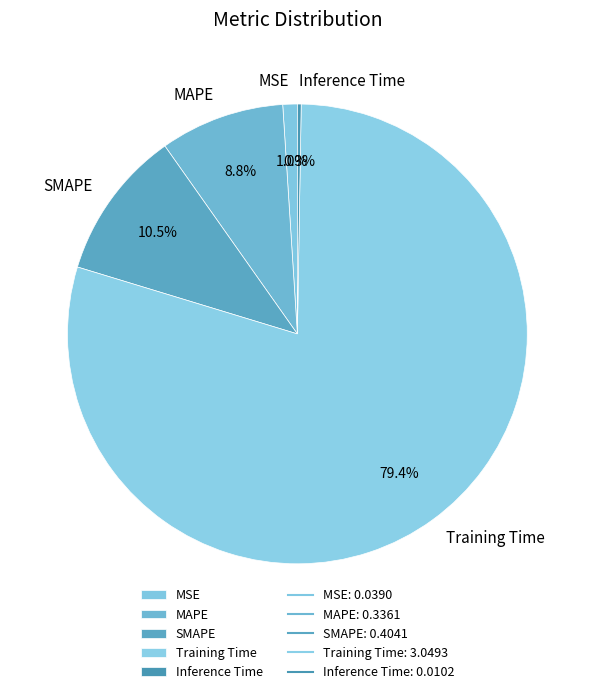

Combined, do SMAPE and MAPE account for over 50%?

No